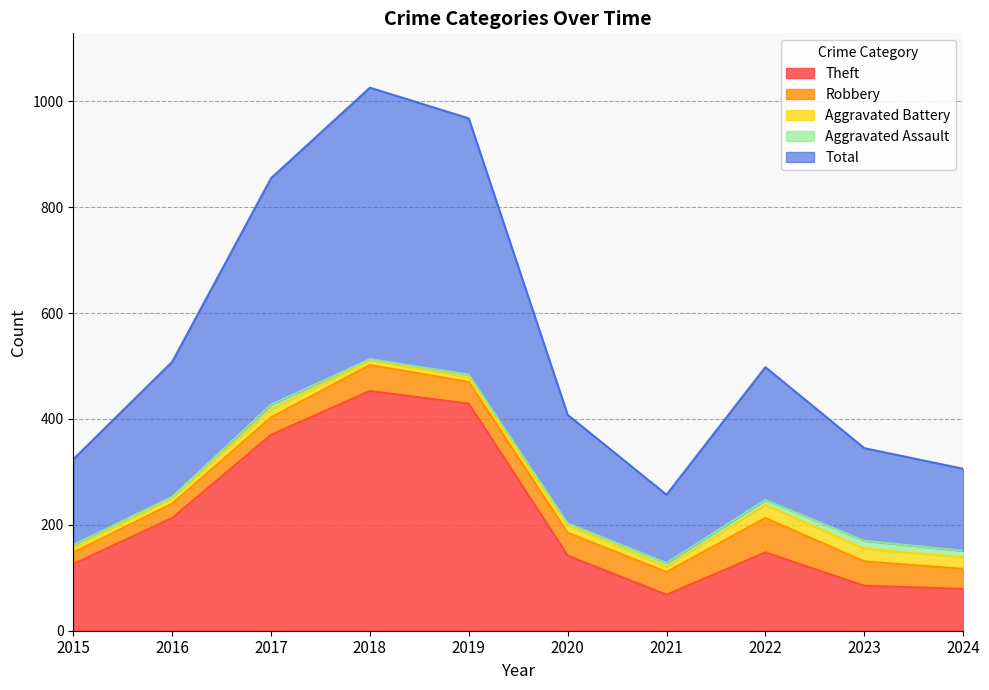

True or false: Aggravated Assault and Theft cross at least once.

False